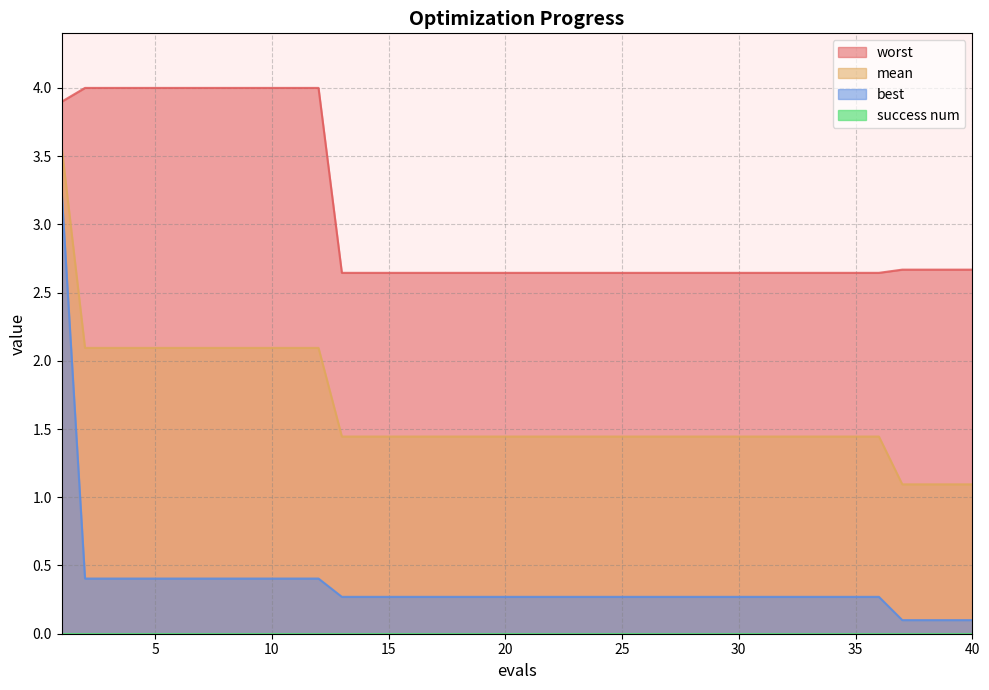

Reading right to left, extract all data points from this chart.

mean: 1.1	1.1	1.1	1.1	1.4	1.4	1.4	1.4	1.4	1.4	1.4	1.4	1.4	1.4	1.4	1.4	1.4	1.4	1.4	1.4	1.4	1.4	1.4	1.4	1.4	1.4	1.4	1.4	2.1	2.1	2.1	2.1	2.1	2.1	2.1	2.1	2.1	2.1	2.1	3.6
best: 0.1	0.1	0.1	0.1	0.3	0.3	0.3	0.3	0.3	0.3	0.3	0.3	0.3	0.3	0.3	0.3	0.3	0.3	0.3	0.3	0.3	0.3	0.3	0.3	0.3	0.3	0.3	0.3	0.4	0.4	0.4	0.4	0.4	0.4	0.4	0.4	0.4	0.4	0.4	3.2
worst: 2.7	2.7	2.7	2.7	2.6	2.6	2.6	2.6	2.6	2.6	2.6	2.6	2.6	2.6	2.6	2.6	2.6	2.6	2.6	2.6	2.6	2.6	2.6	2.6	2.6	2.6	2.6	2.6	4.0	4.0	4.0	4.0	4.0	4.0	4.0	4.0	4.0	4.0	4.0	3.9